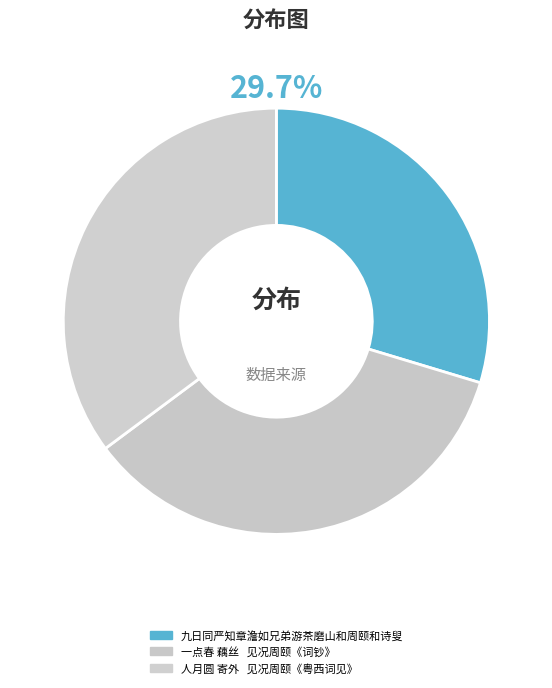

Does any single category account for the majority?

No